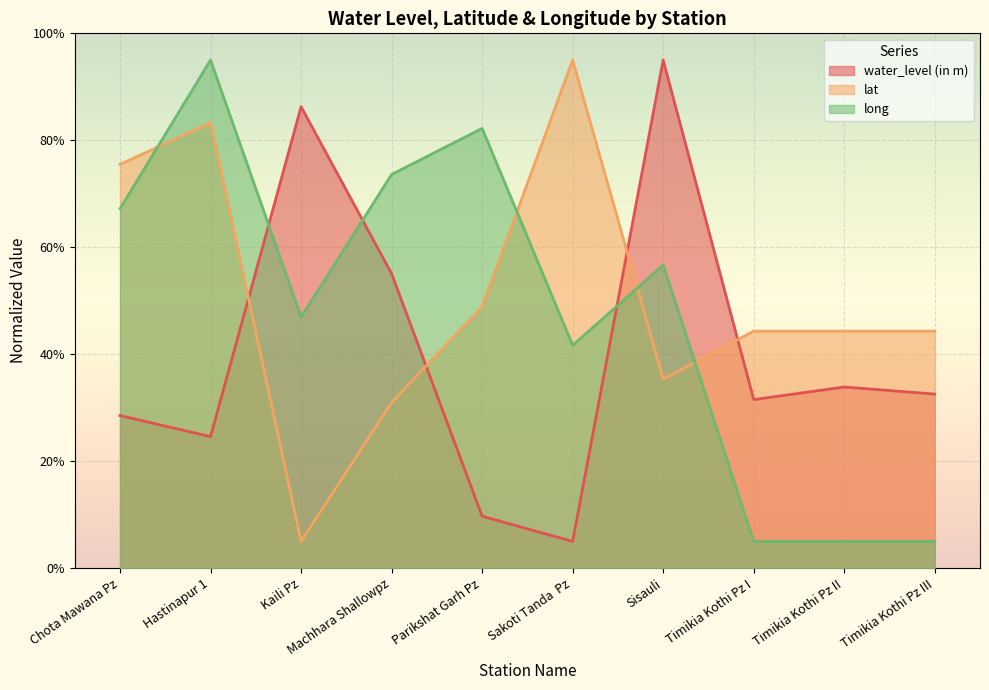

What is the label of the 7th point from the left?

Sisauli